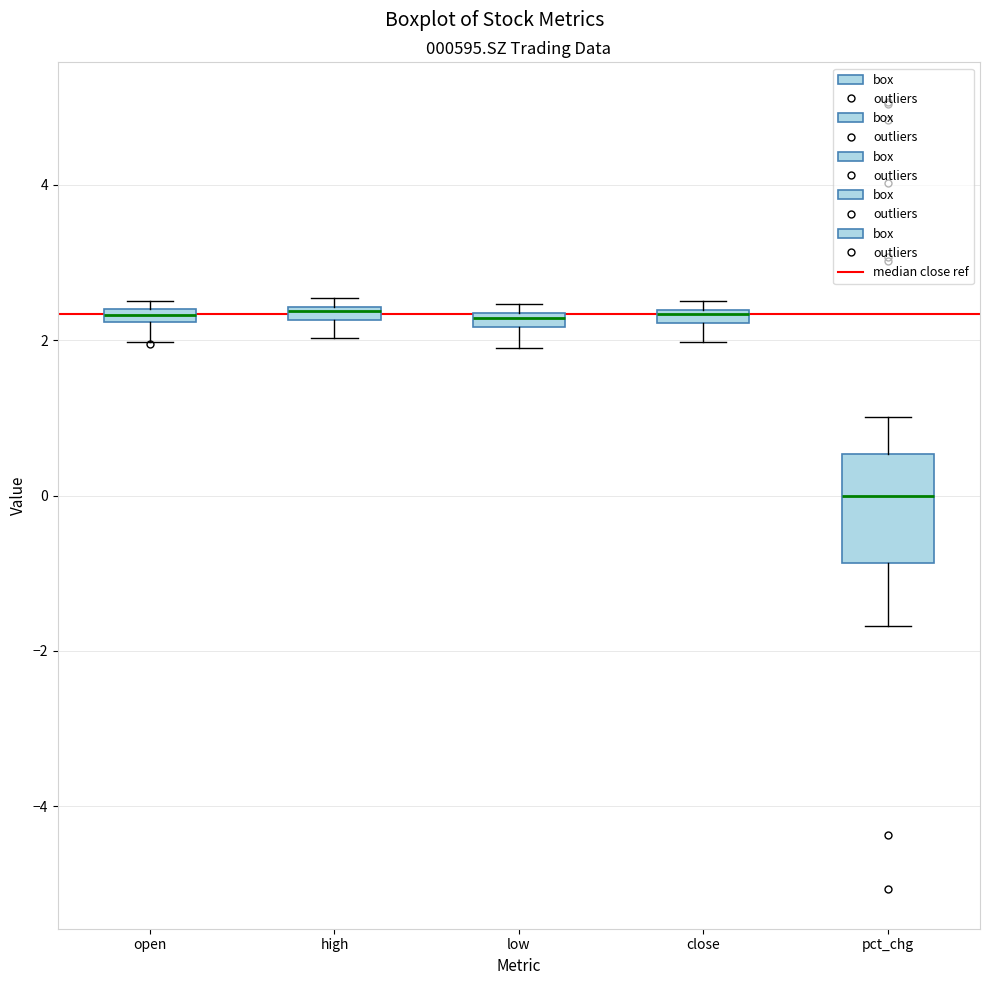

Where is the lower edge of the box for high on the y-axis? The values are not printed on the chart, so give them approximately, as read against the axis.

2.2